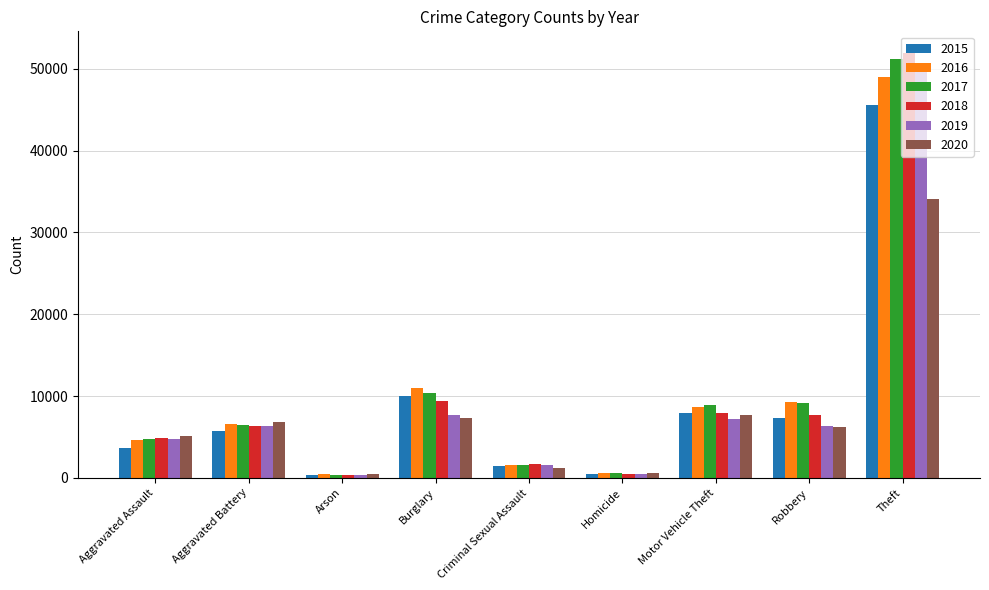

Is it true that 2016 equals 420 at Arson?

True